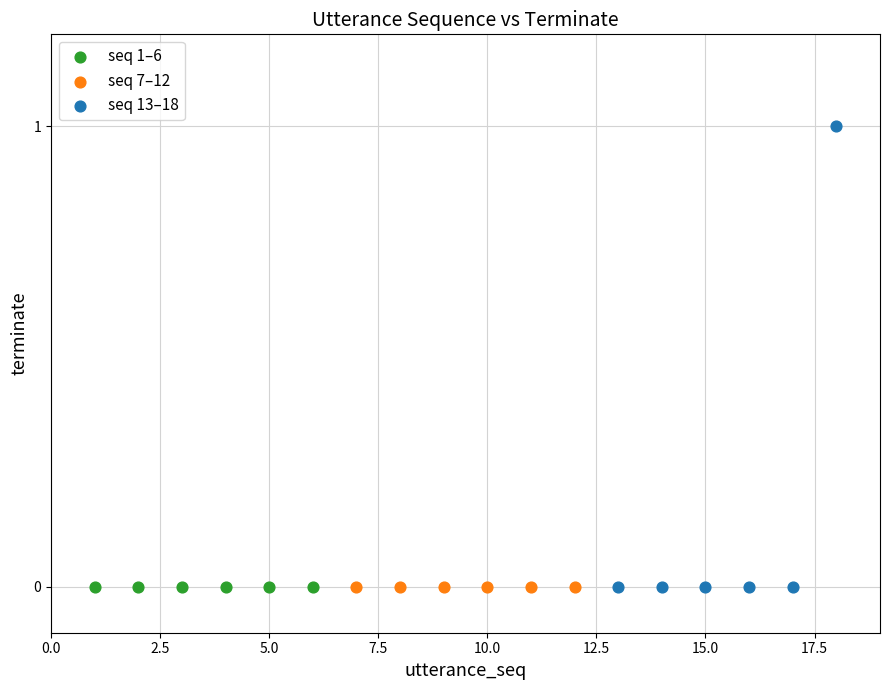

What are all the series names shown in the legend?

seq 1–6, seq 7–12, seq 13–18